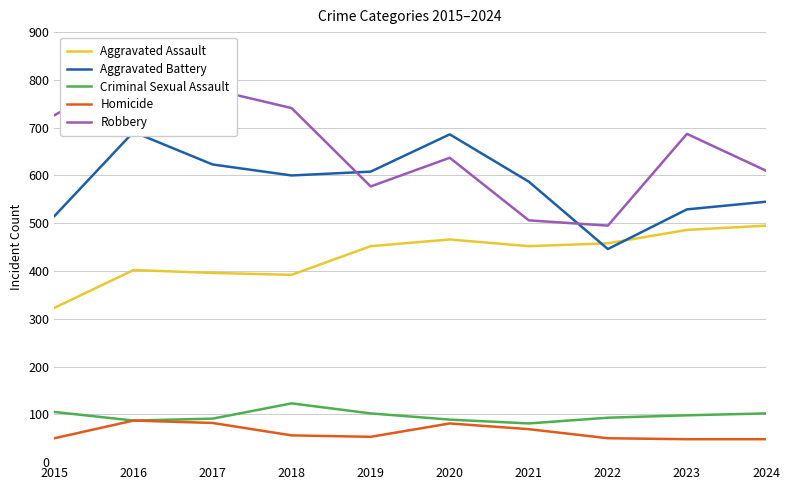

What is the value of the Aggravated Battery point at the 7th from the left?

587